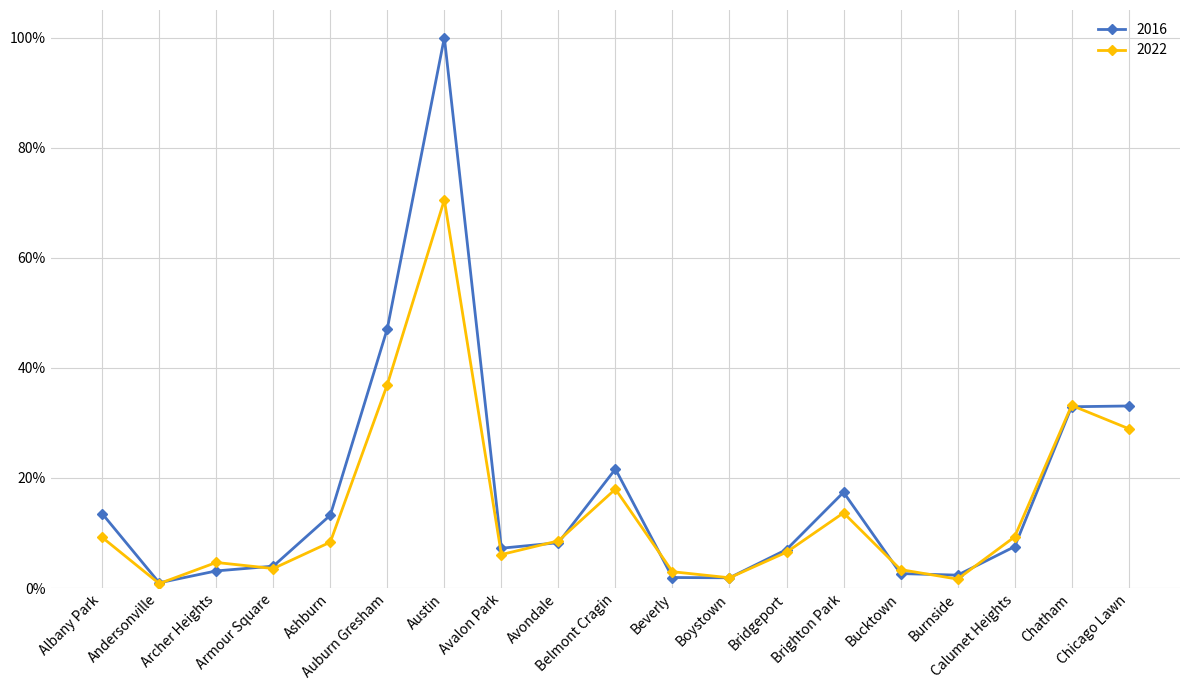

What is the difference between the 2016 values at Brighton Park and Bridgeport?

0.1